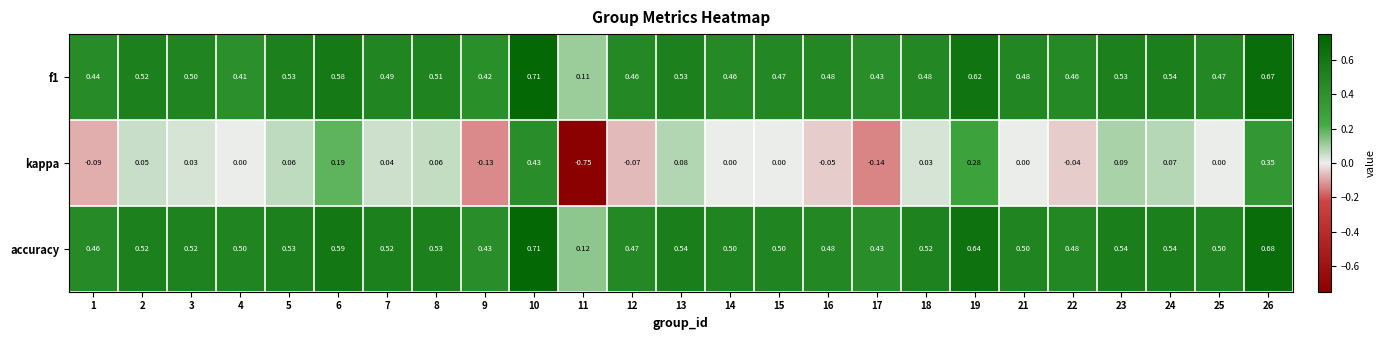

Is the value of f1 at 26 greater than the value of kappa at 10?

Yes